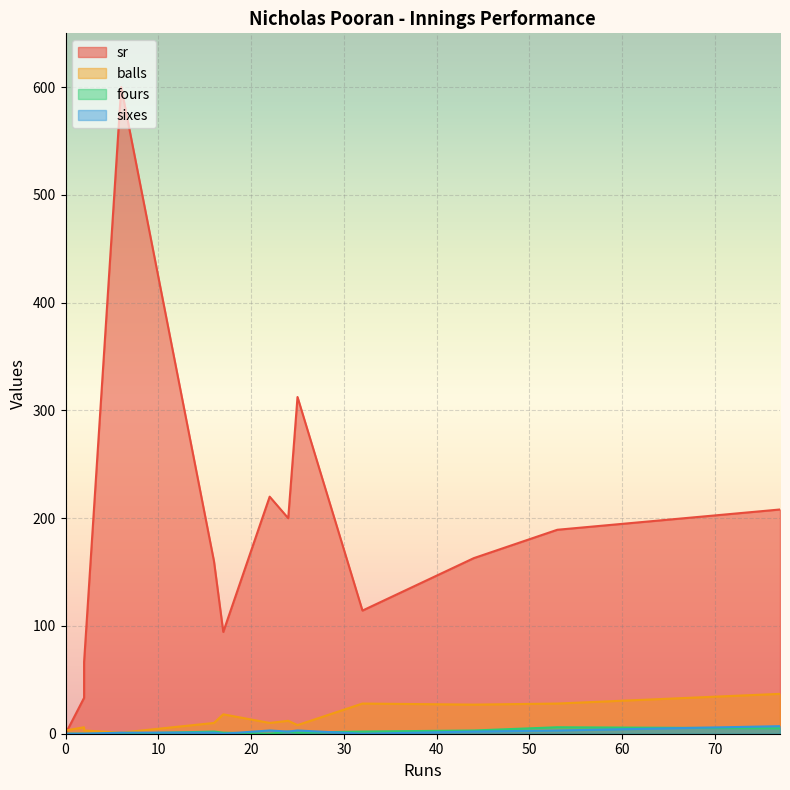

At how many categories does at least one series exceed 157?

8